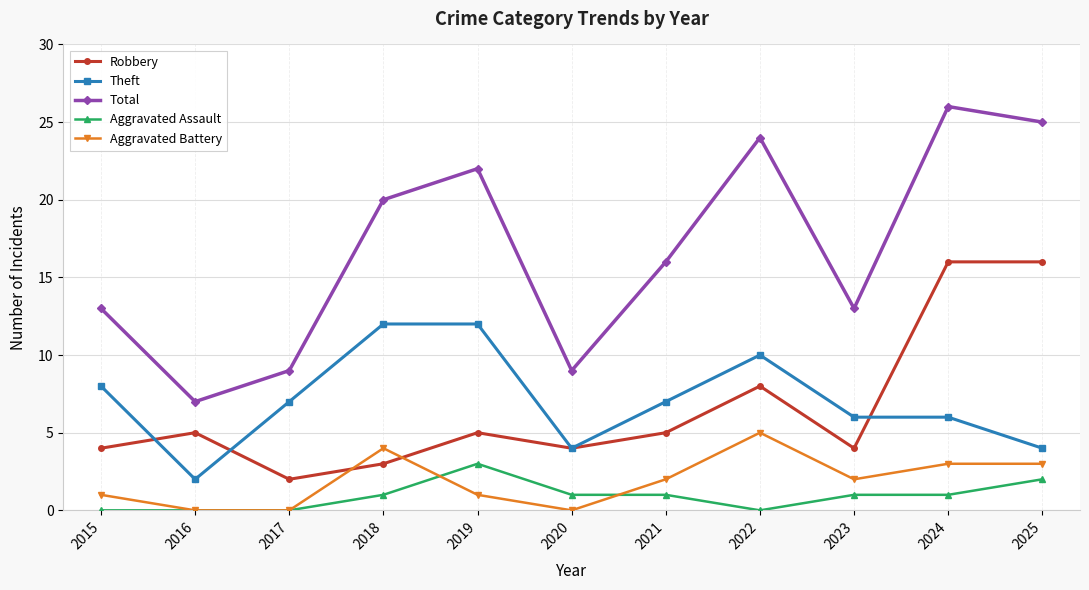

Does the chart have visible grid lines?

Yes